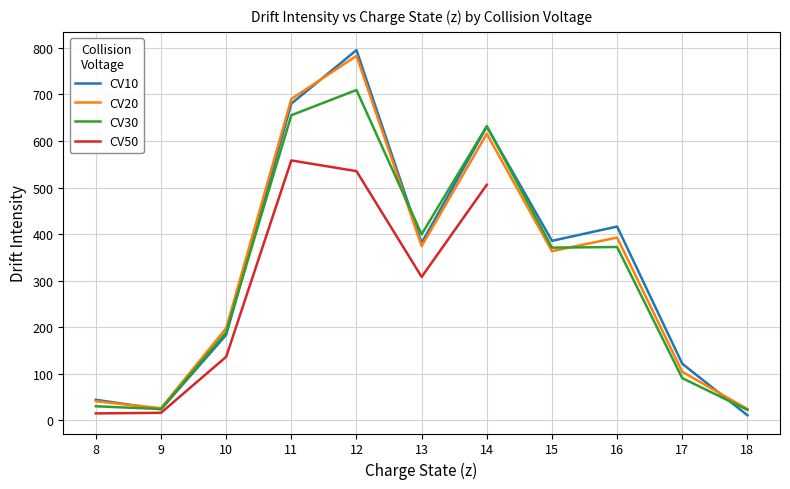

What is the sum of the CV30 values at 15 and 17?

461.4